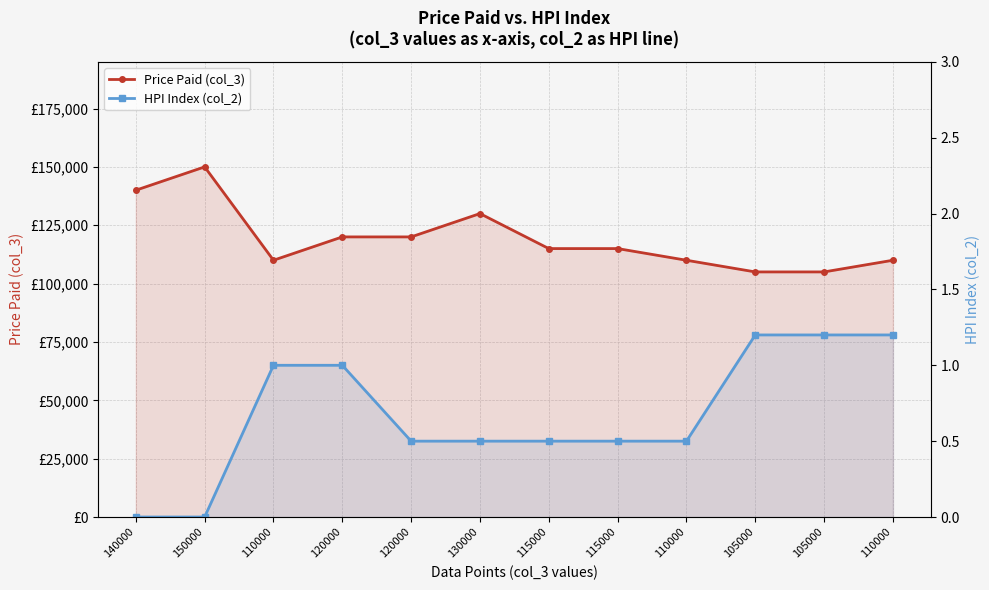

The value of HPI Index (col_2) at 115000 is 0.5. True or false?

True